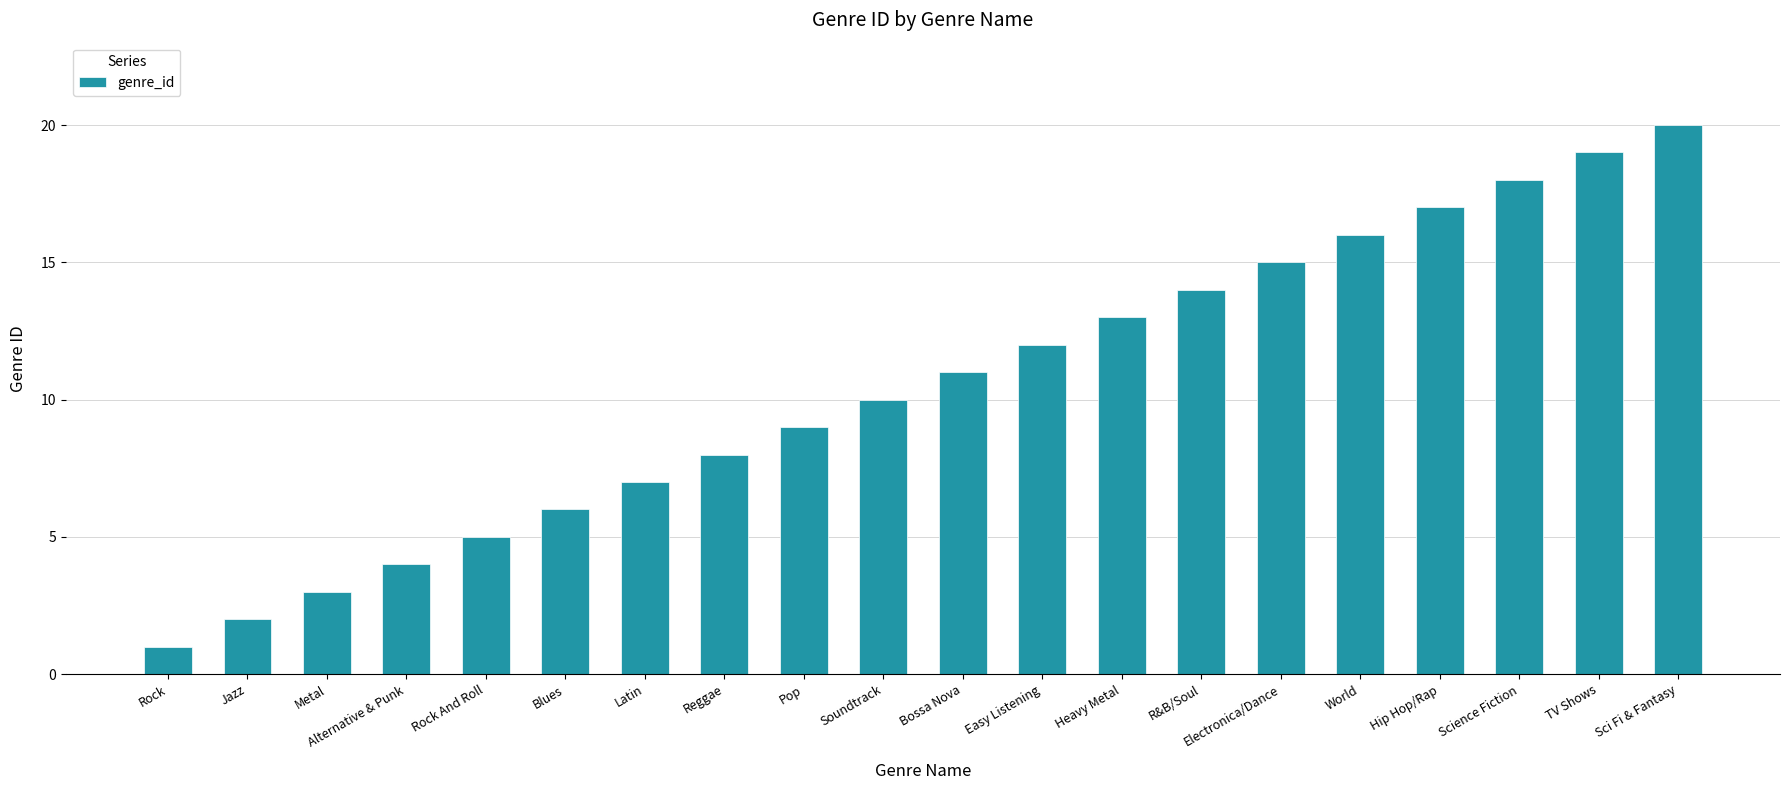

What is the ratio of the value at Metal to the value at World?

0.2